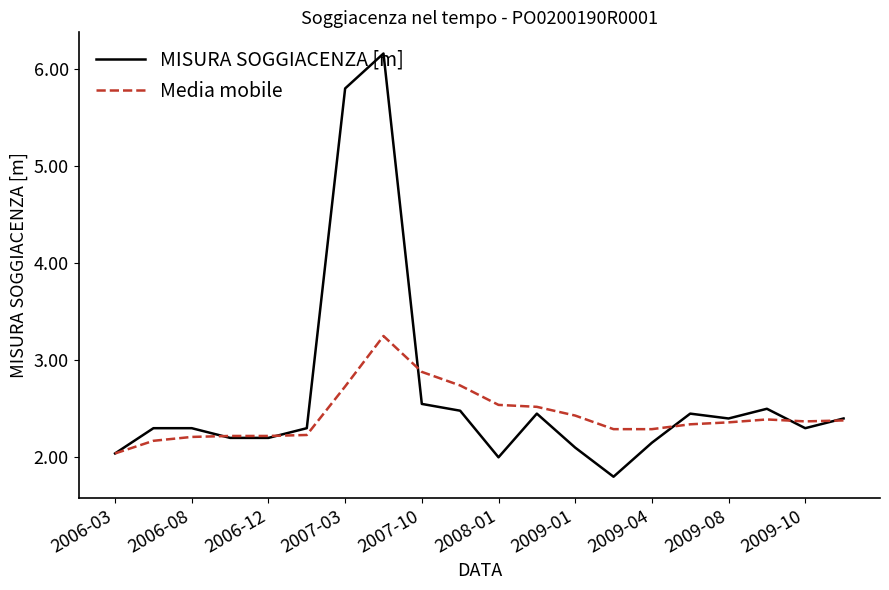

What is the minimum value for MISURA SOGGIACENZA [m]?

1.8